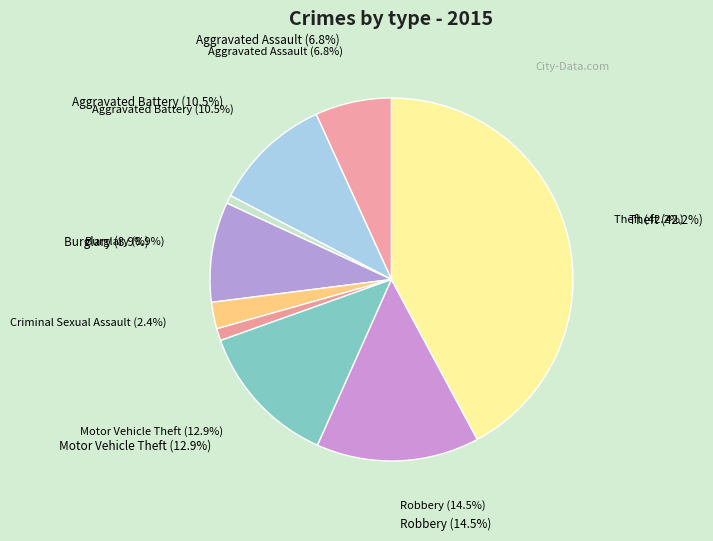

What is the change in value from Homicide to Motor Vehicle Theft?

+448